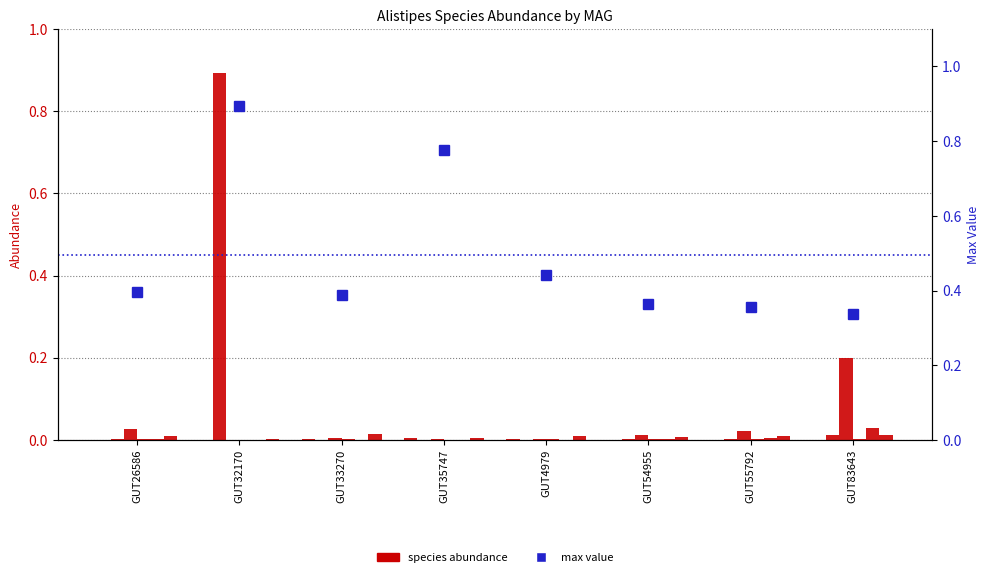

Is it true that 3-s__Alistipes onderdonkii equals 0.0 at GUT4979?

False